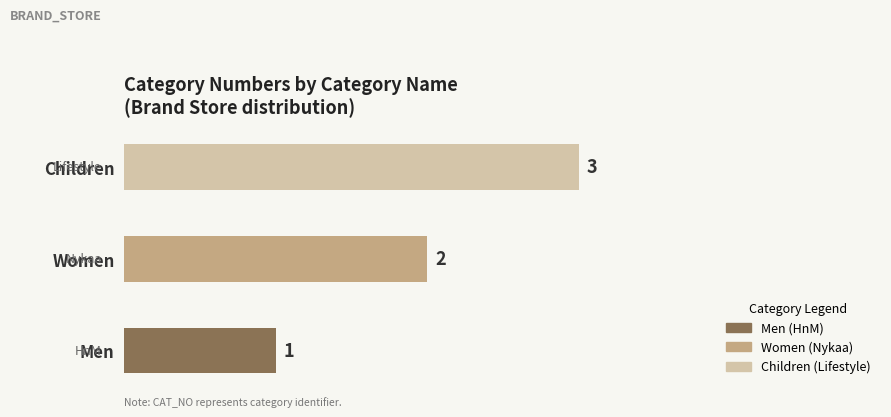

Between Men and Women, which is larger?

Women